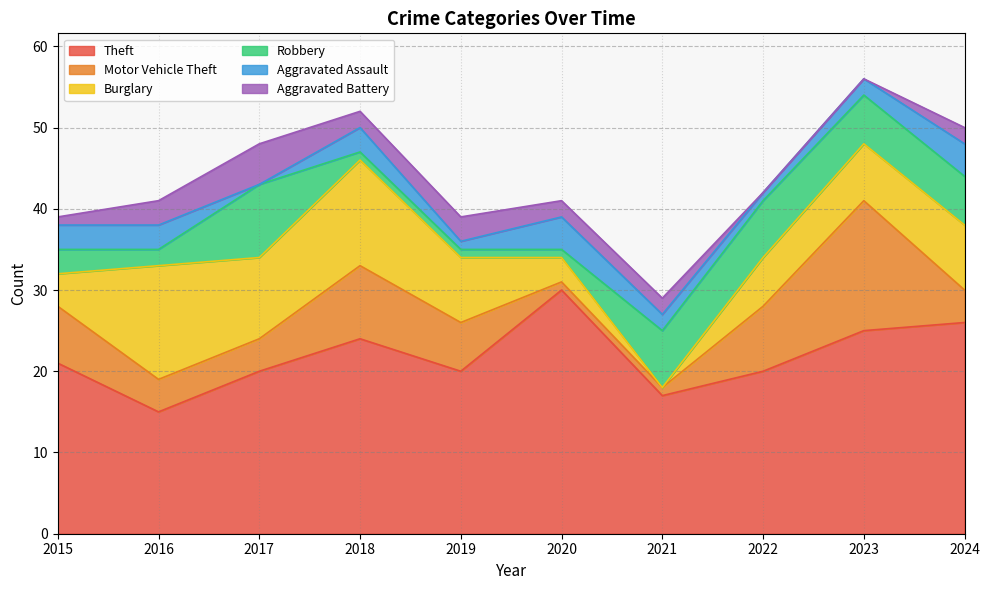

Is the value of Theft at 2022 greater than the value of Robbery at 2018?

Yes